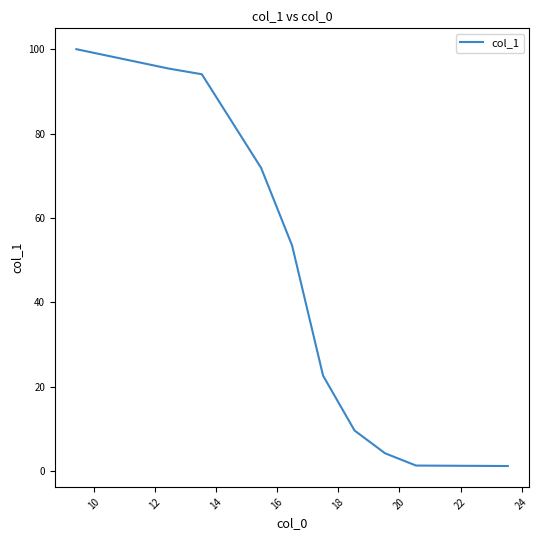

Count the number of data series in this chart.

1